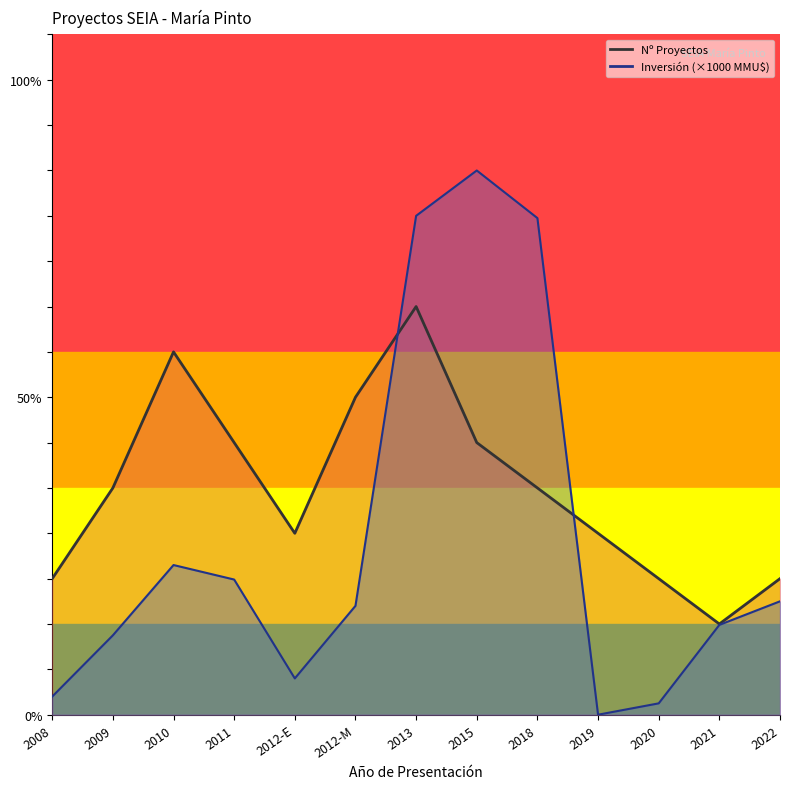

What is the average value of the Número de Proyectos series?

5.0